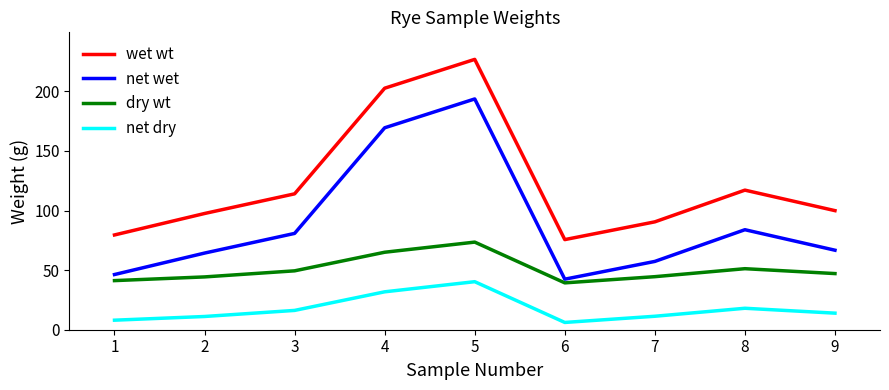

What is the spread (max minus min) of values at 1?

71.5